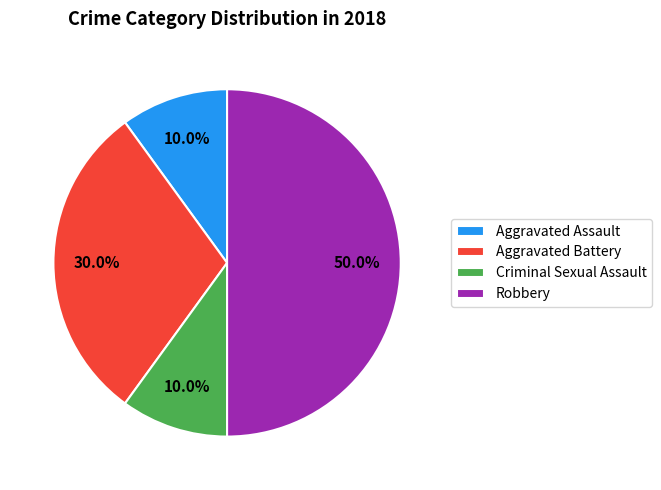

Does Aggravated Assault account for over 50% of the chart?

No